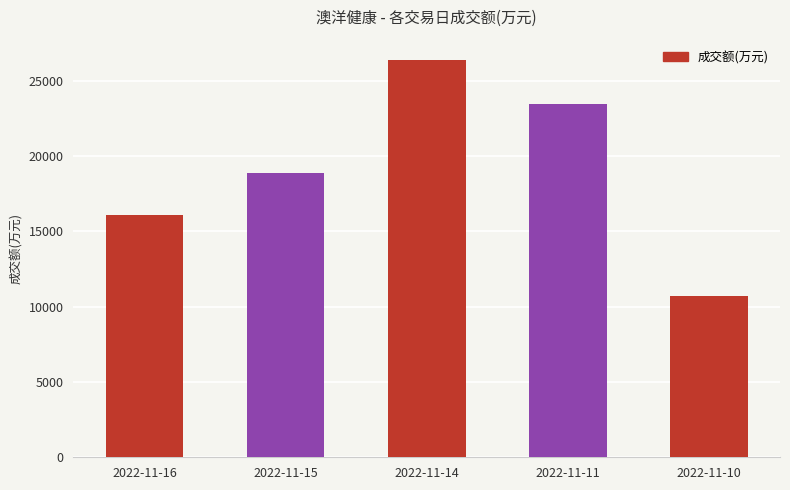

What is the change in value from 2022-11-15 to 2022-11-14?

+7522